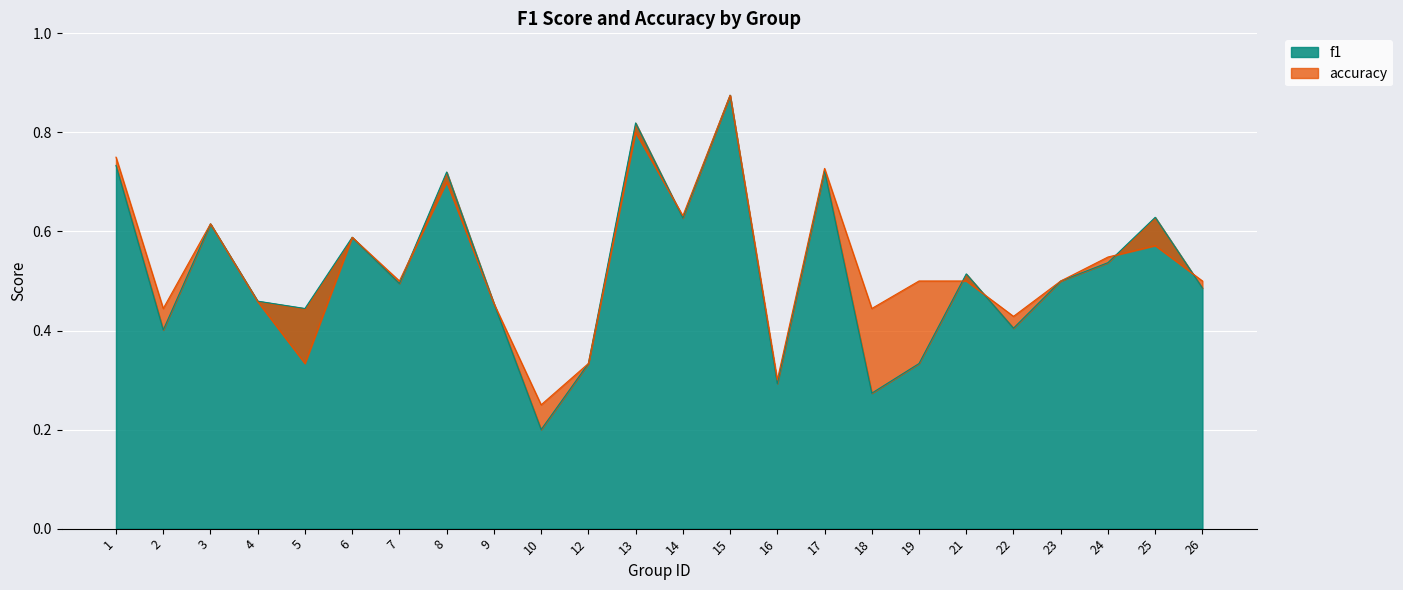

At which category is the sum across all series the highest?

15